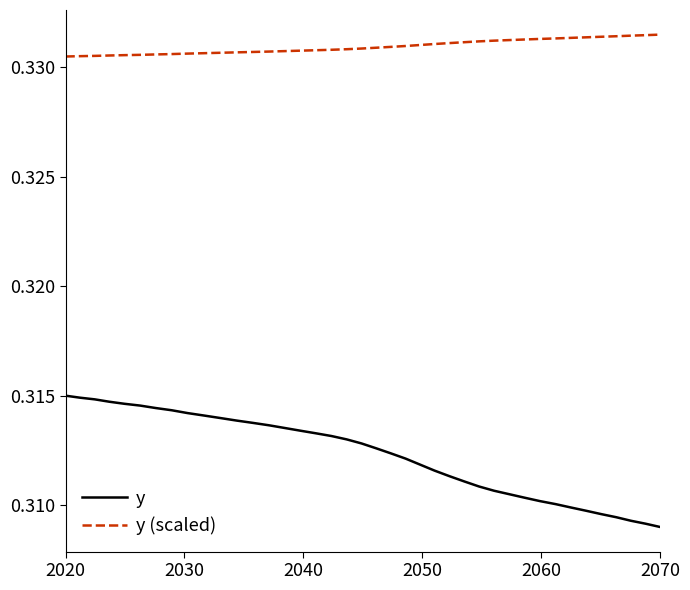

Which series has the largest total across all categories?

y (scaled)